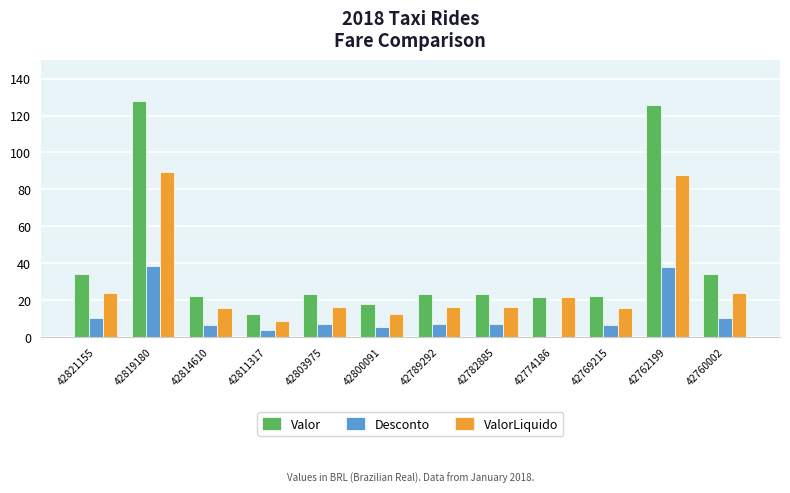

Which series changed the most between 42821155 and 42803975?

Valor